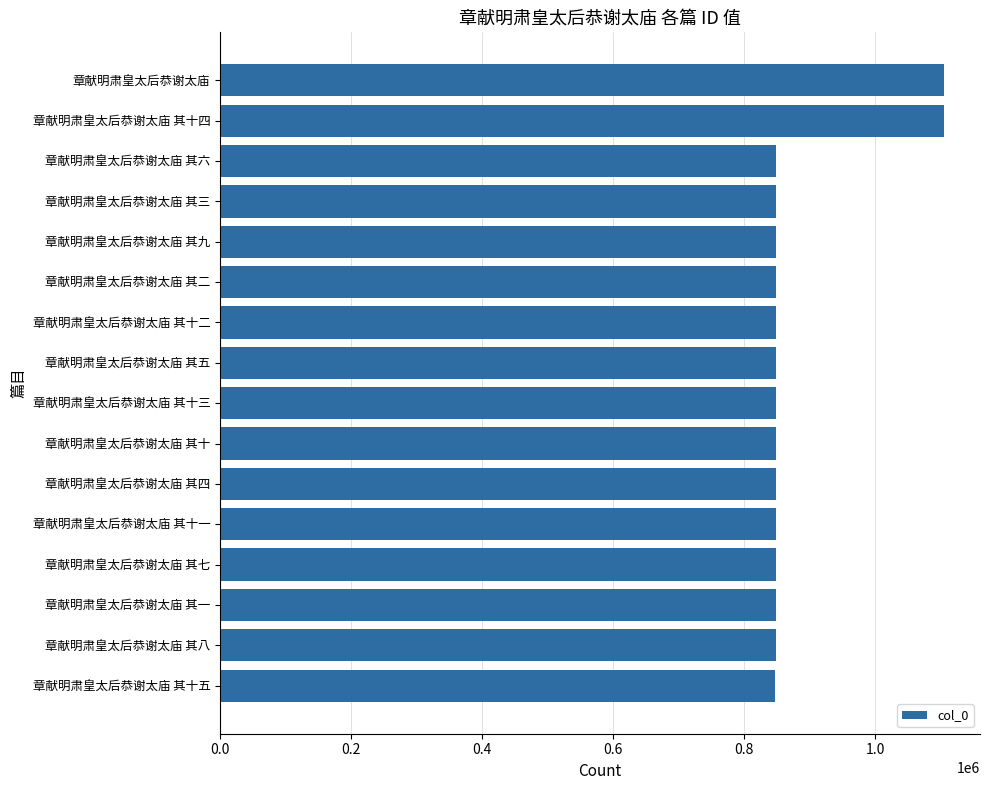

Is it true that the value at 章献明肃皇太后恭谢太庙 其四 is 847908?

True